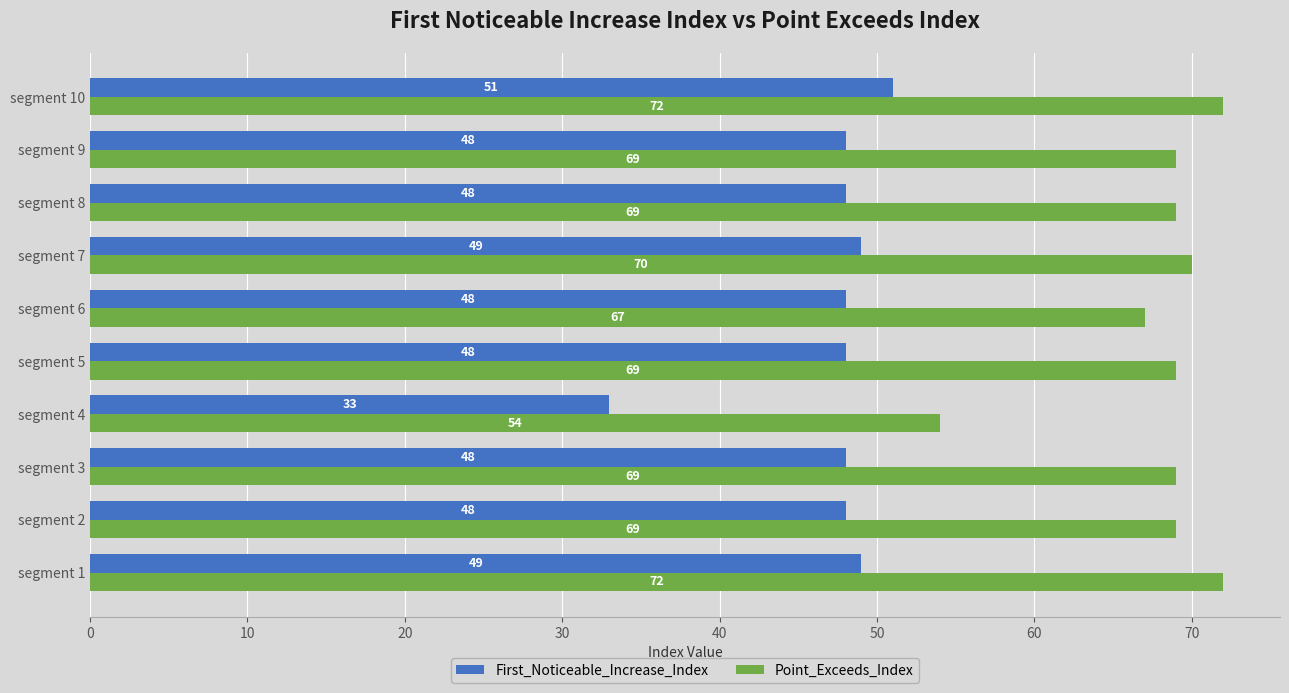

At which category is the sum across all series the highest?

segment 10